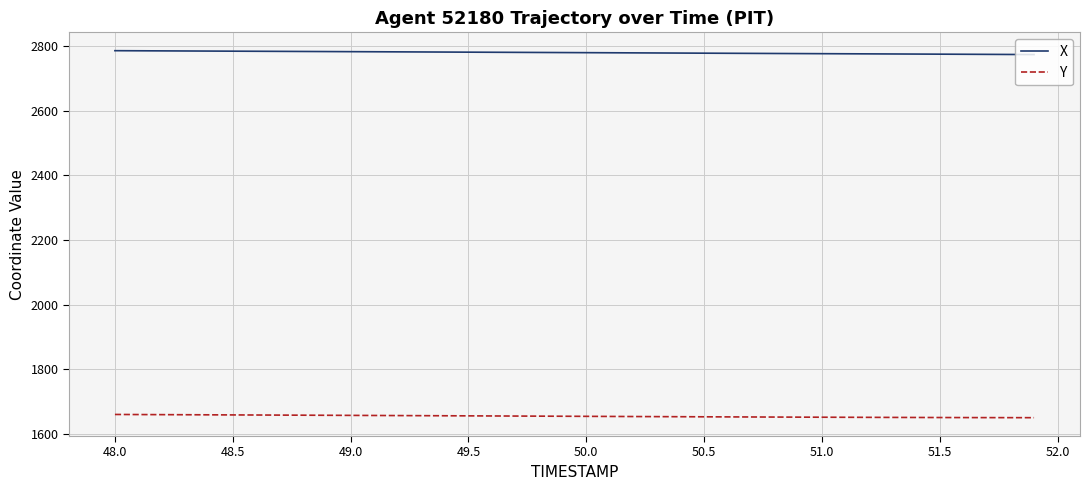

At how many categories does at least one series exceed 1656?

40